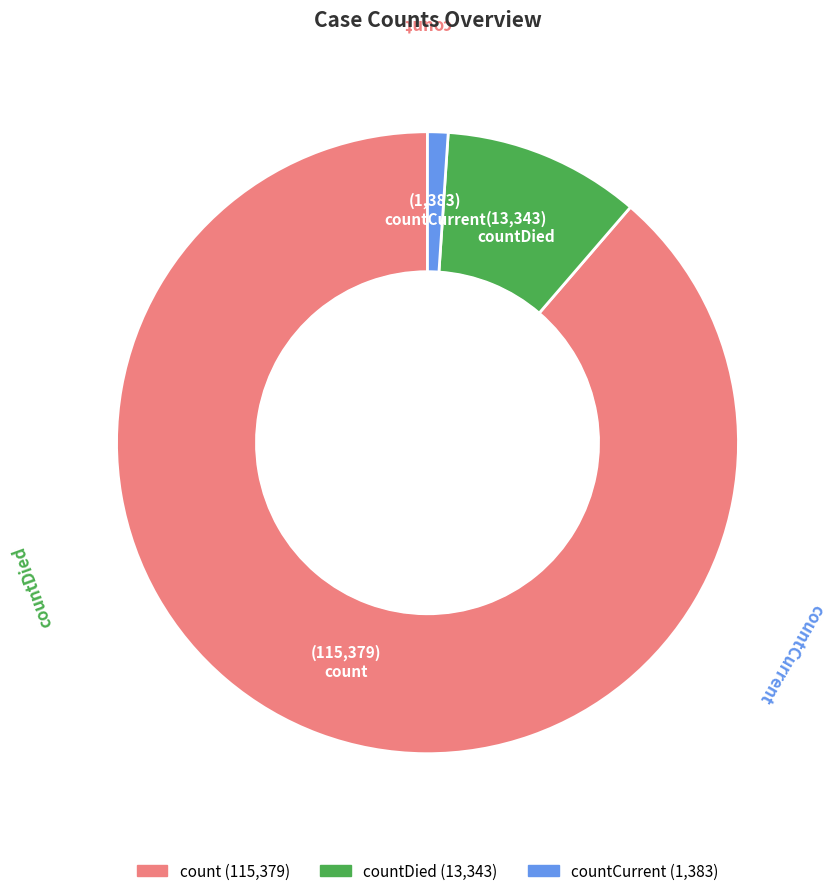

Does any single category account for the majority?

Yes